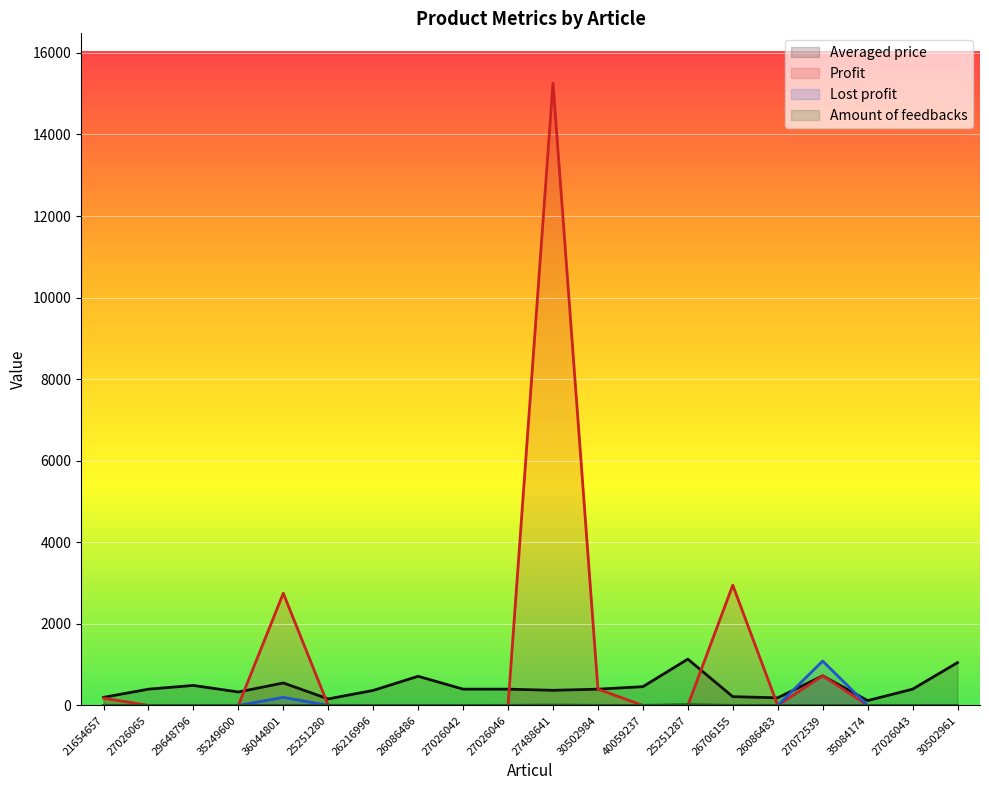

What is the average value of the Profit series?

1112.9